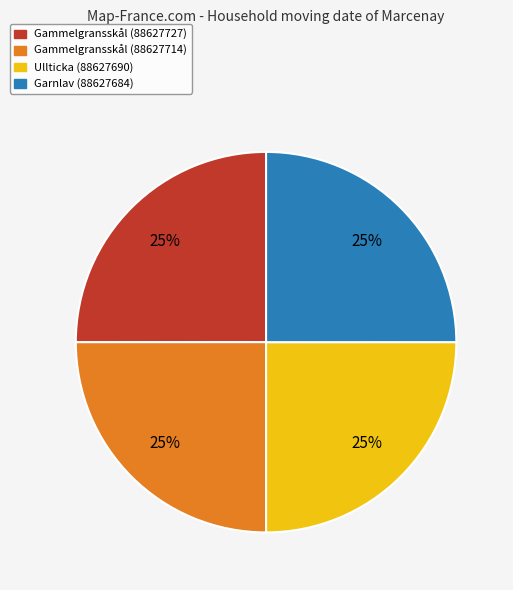

The Garnlav (88627684) slice represents 25% of the pie. True or false?

True